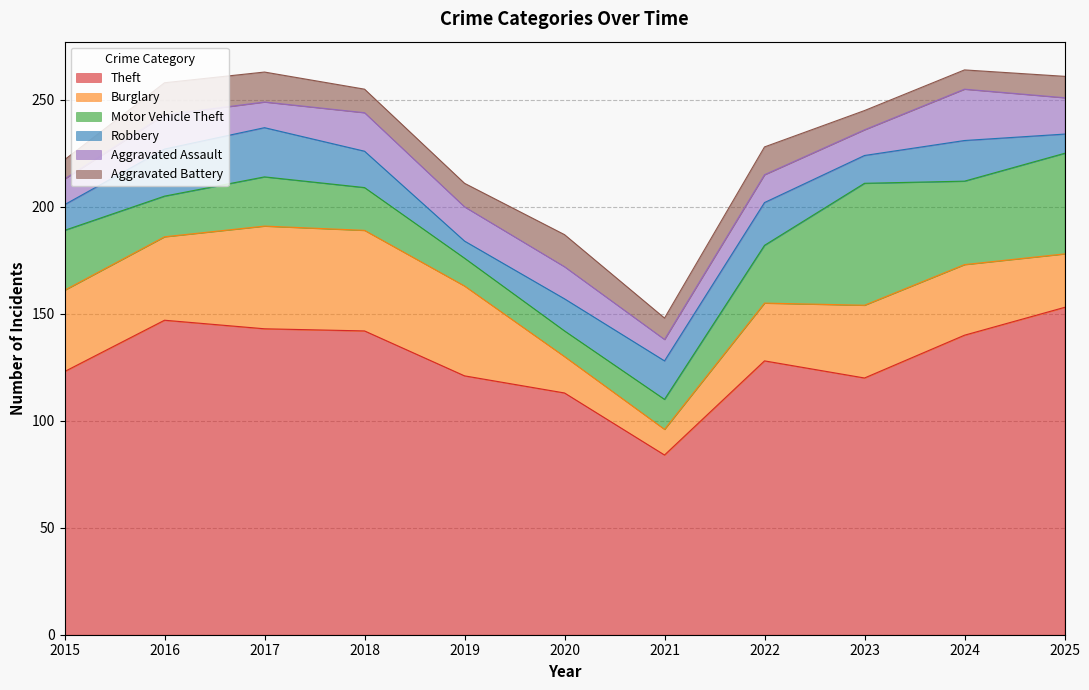

Which series has the largest total across all categories?

Theft